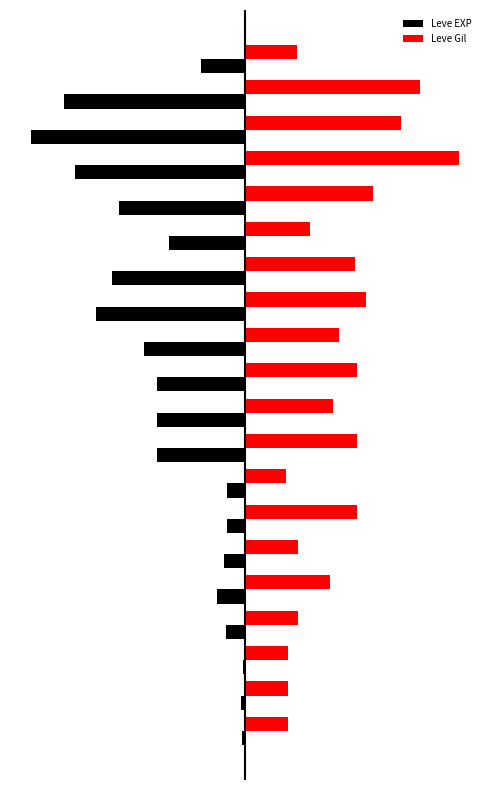

What is the value of the Leve EXP bar at the 17th from the left?

-0.8